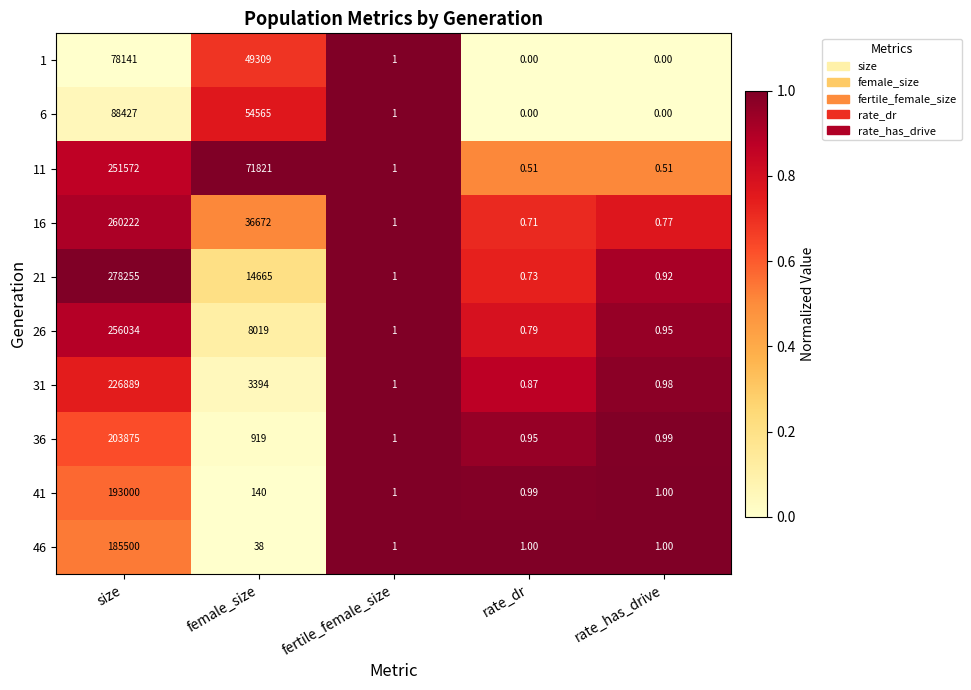

At which category is the sum across all series the highest?

size